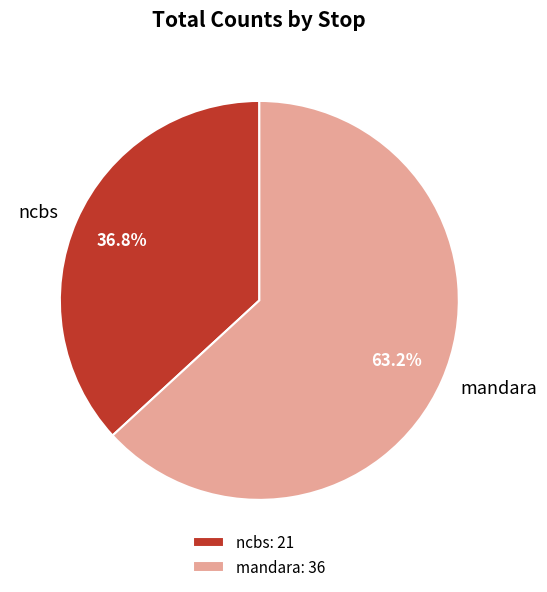

Which has a higher value, ncbs or mandara?

mandara